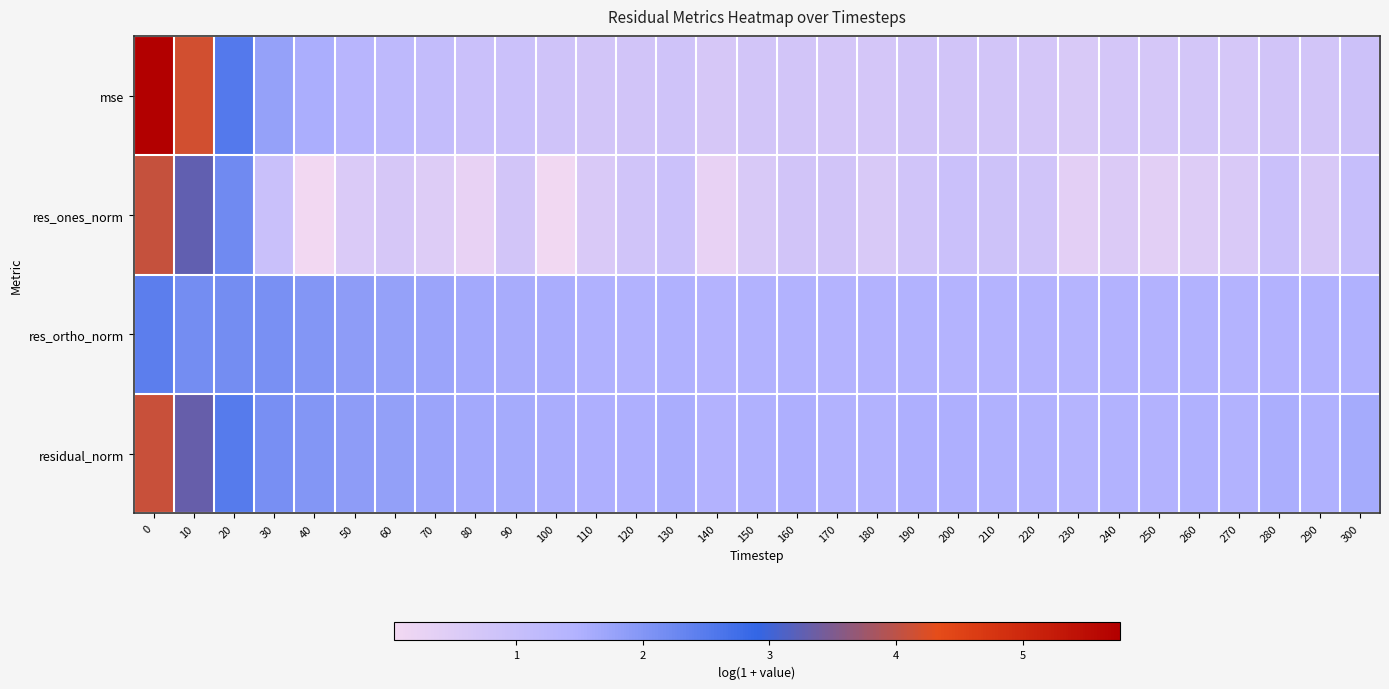

At how many categories does at least one series exceed 3?

2